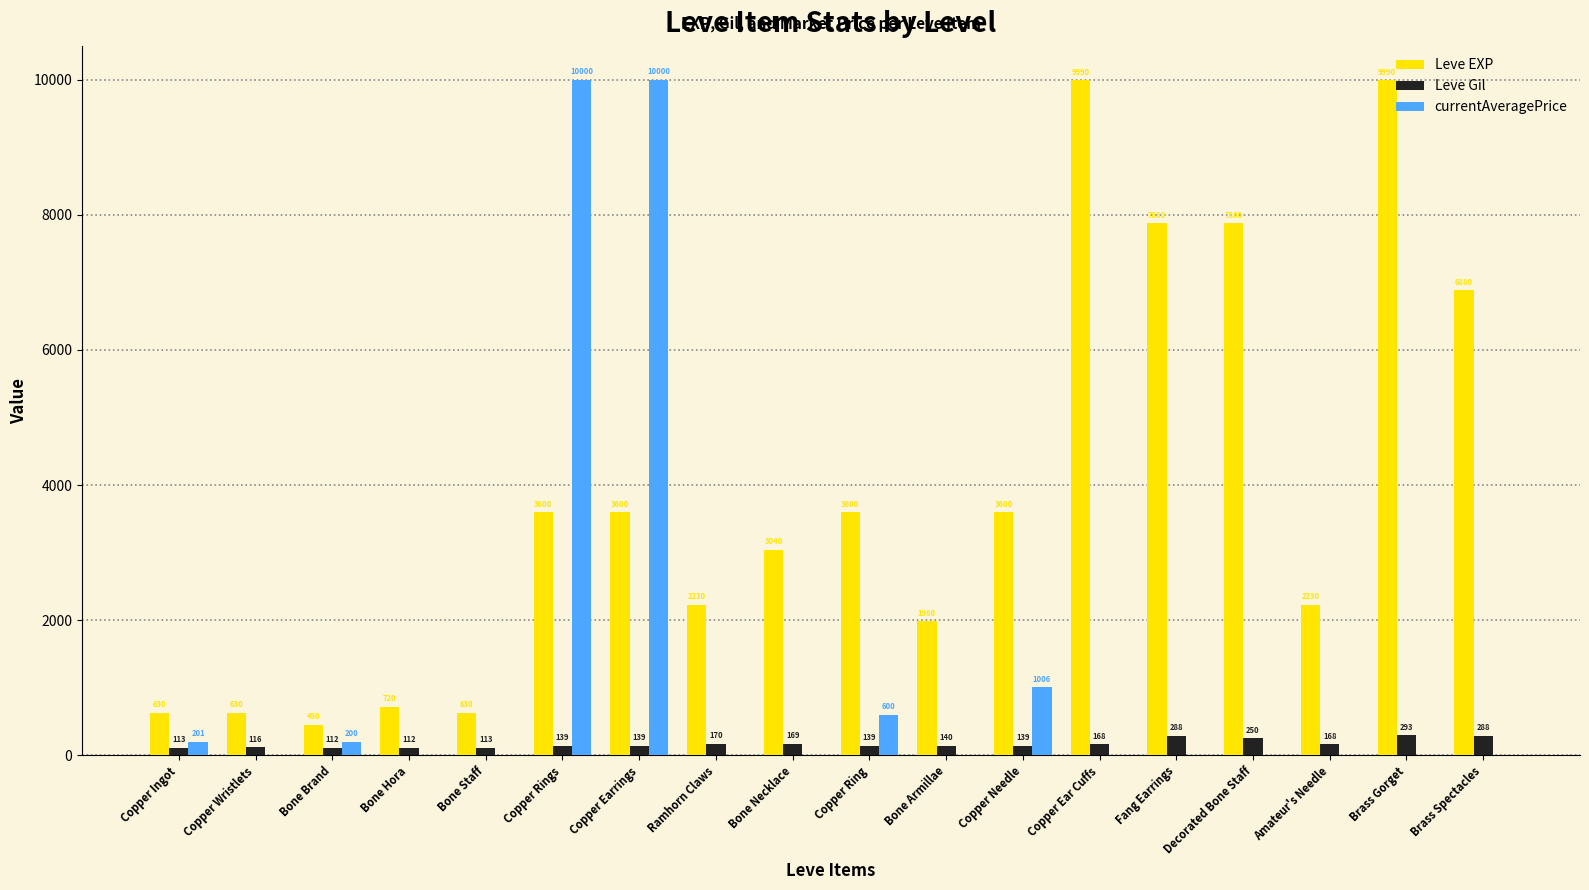

Which series has the largest total across all categories?

Leve EXP